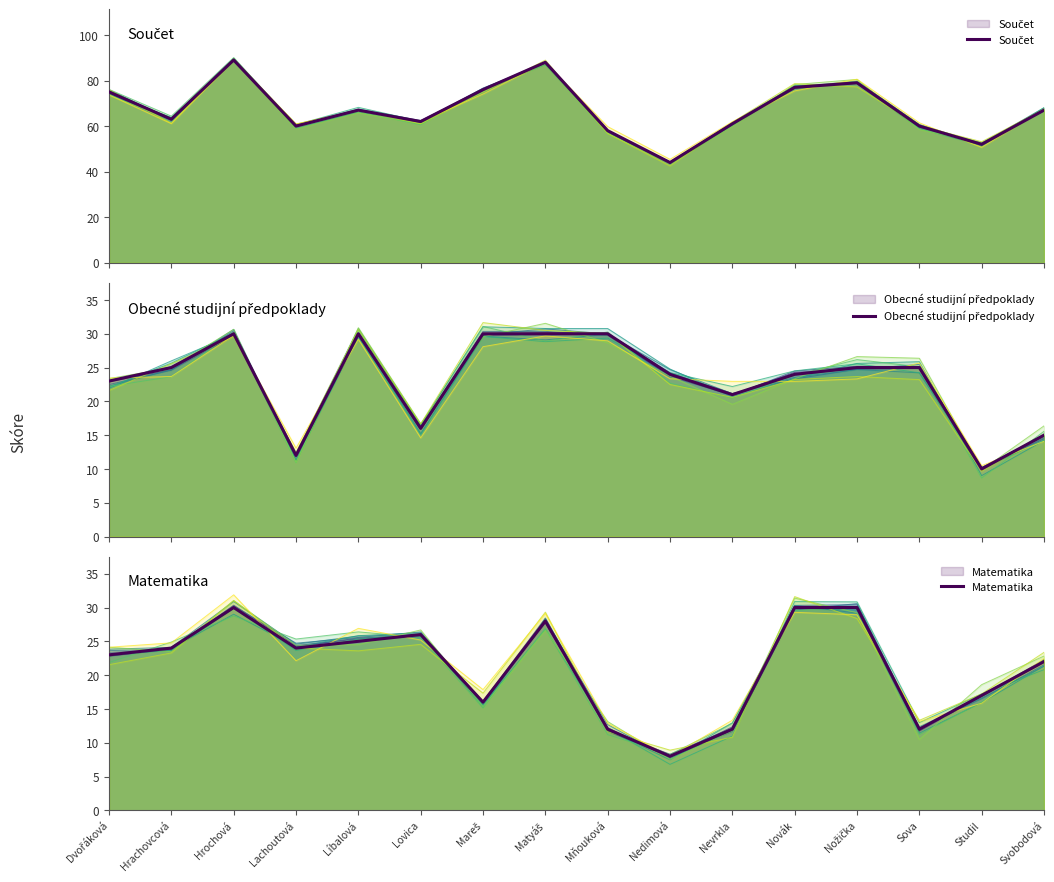

What is the difference between the Součet values at Matyáš and Nožička?

9